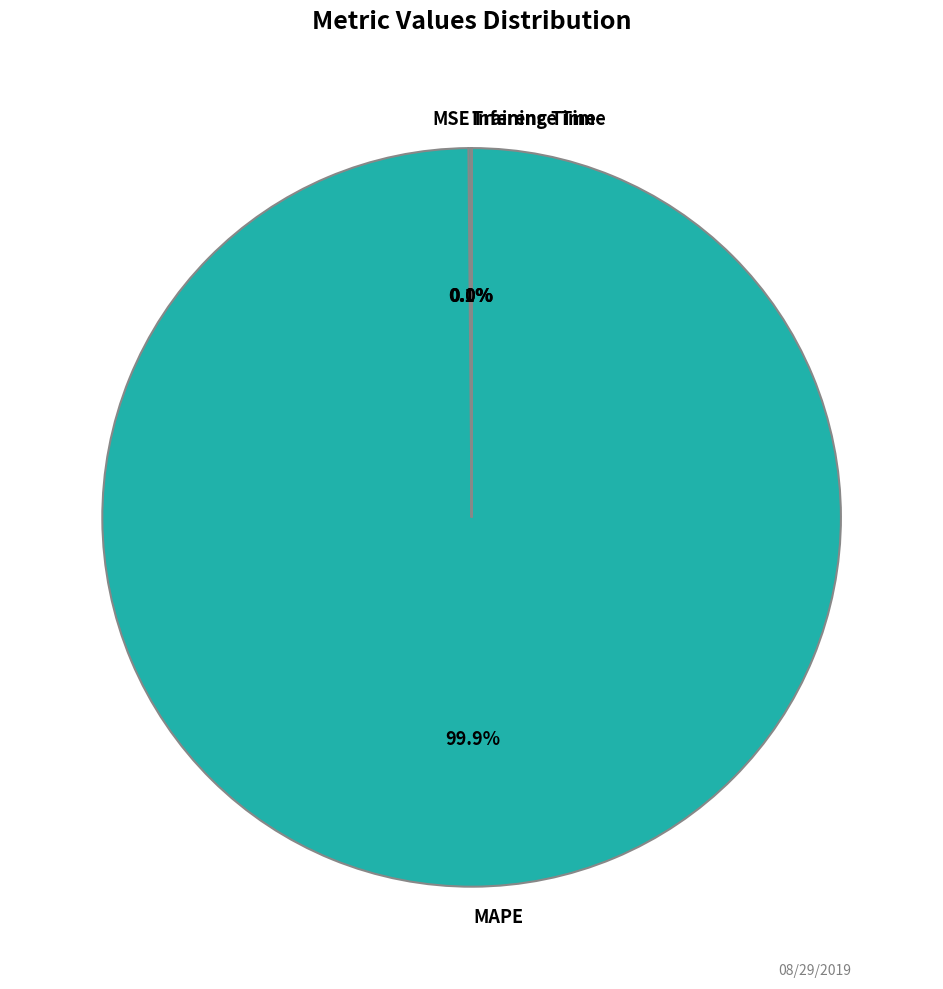

What is the largest slice in the pie chart?

MAPE